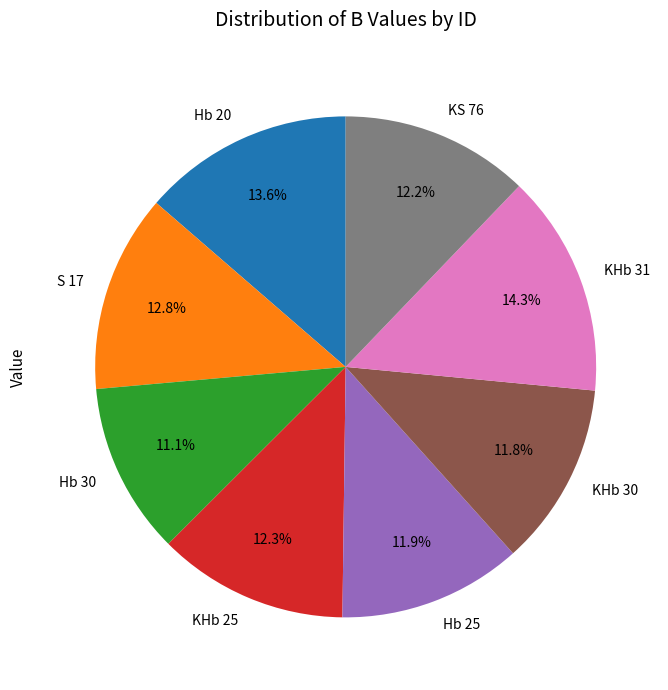

What percentage is the Hb 20 slice, to the nearest percent?

14%